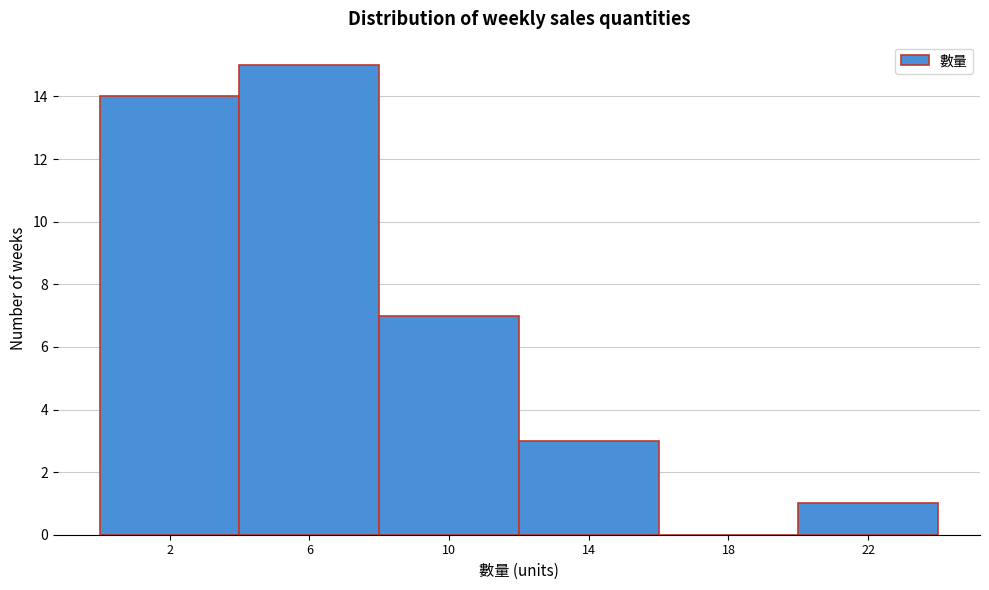

Reading right to left, transcribe all the data shown in this chart.

22=1	18=0	14=3	10=7	6=15	2=14